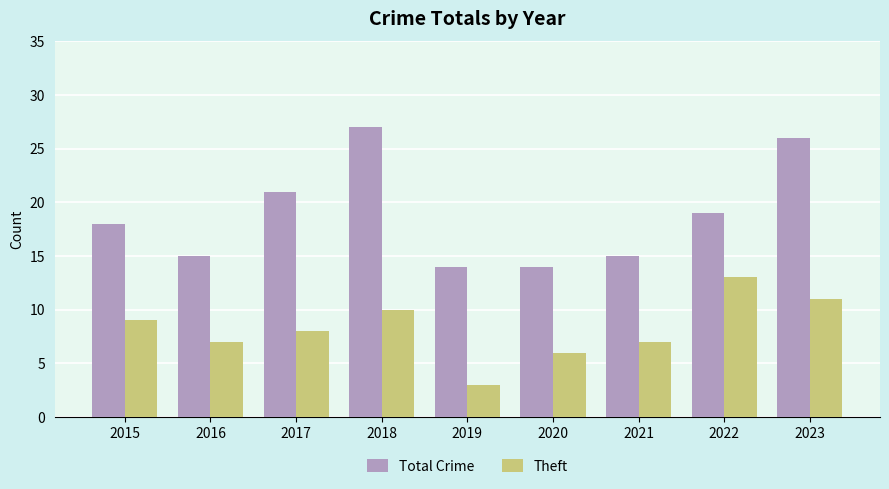

Which category has the lowest value across all series?

2019